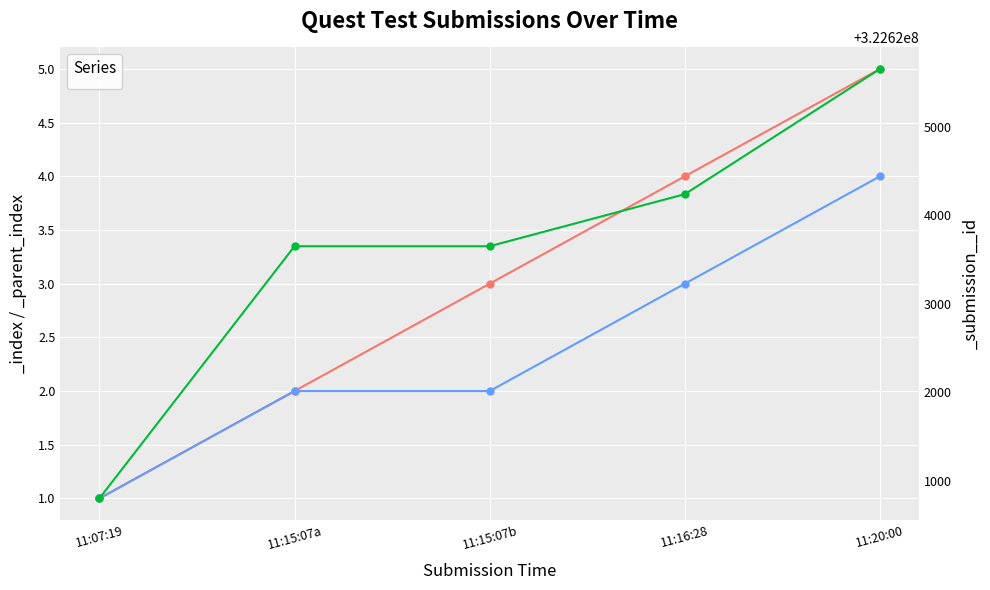

Read the _index value at 11:07:19.

1